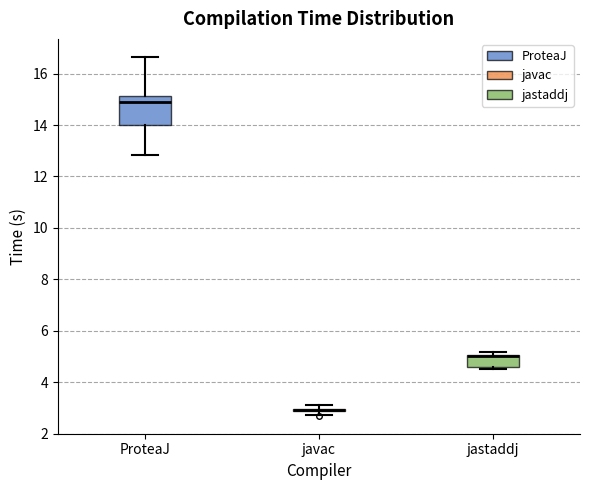

Comparing the boxes themselves (not the whiskers), which one is the tallest?

ProteaJ